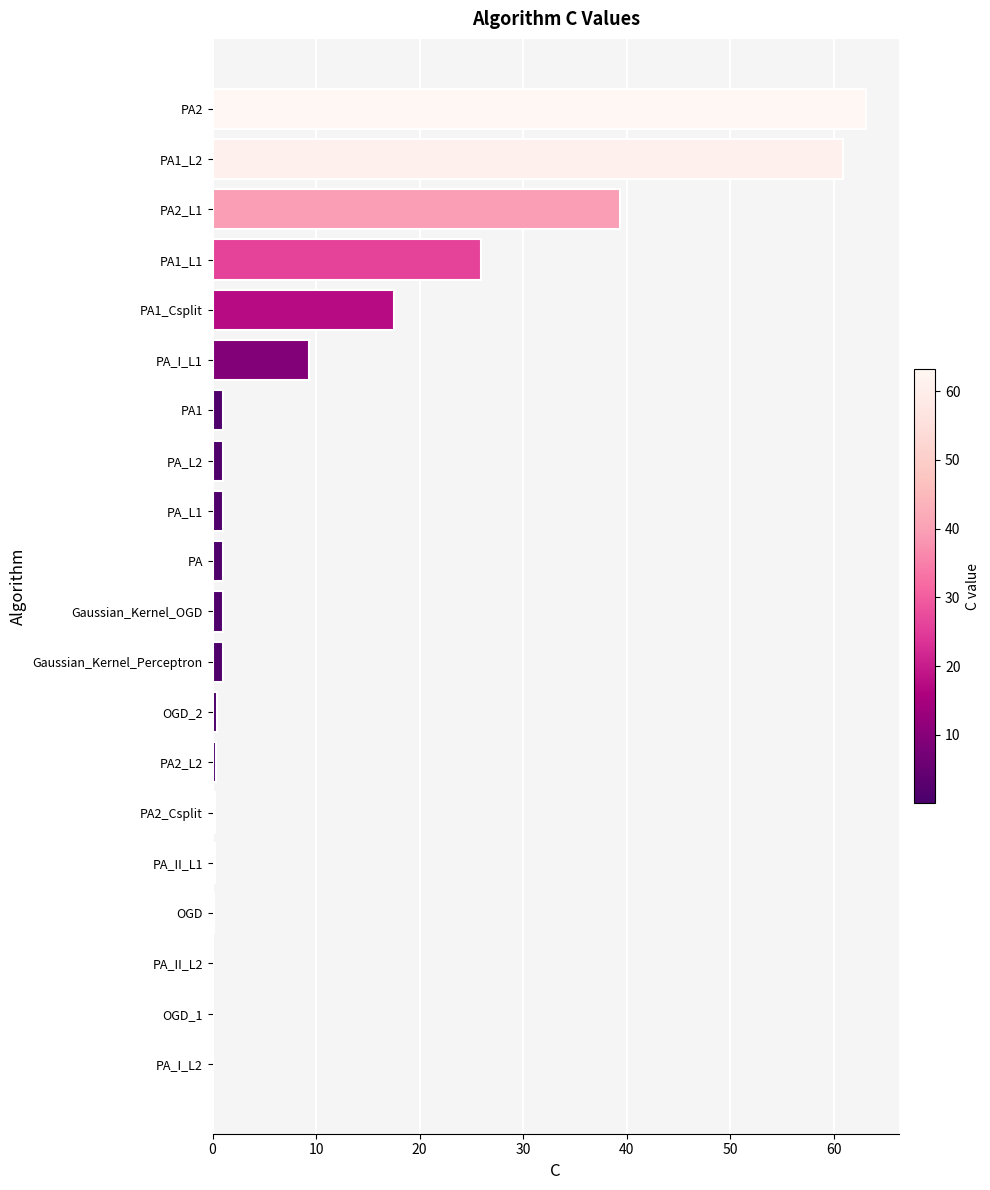

Which label corresponds to the largest value in the chart?

PA2